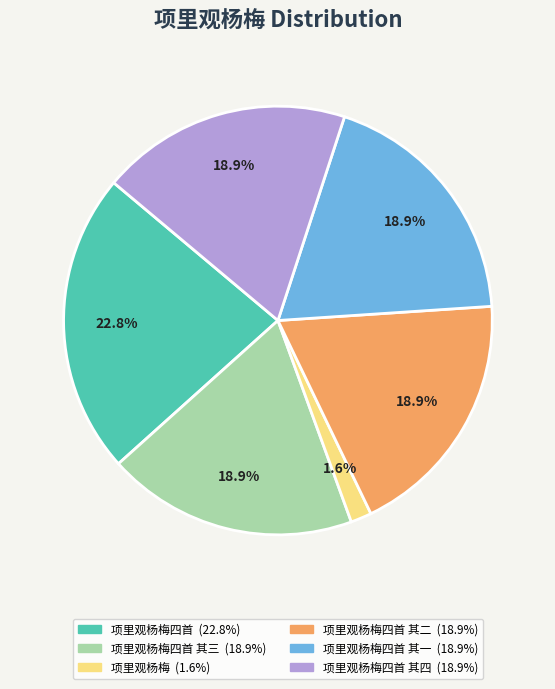

Does any single category account for the majority?

No